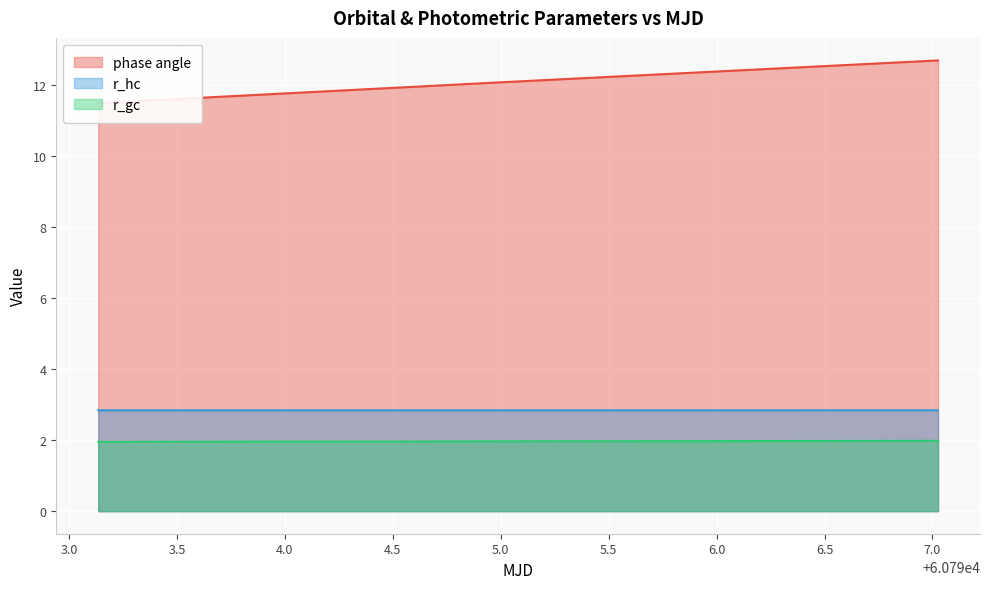

What are all the series names shown in the legend?

phase angle, r_hc, r_gc